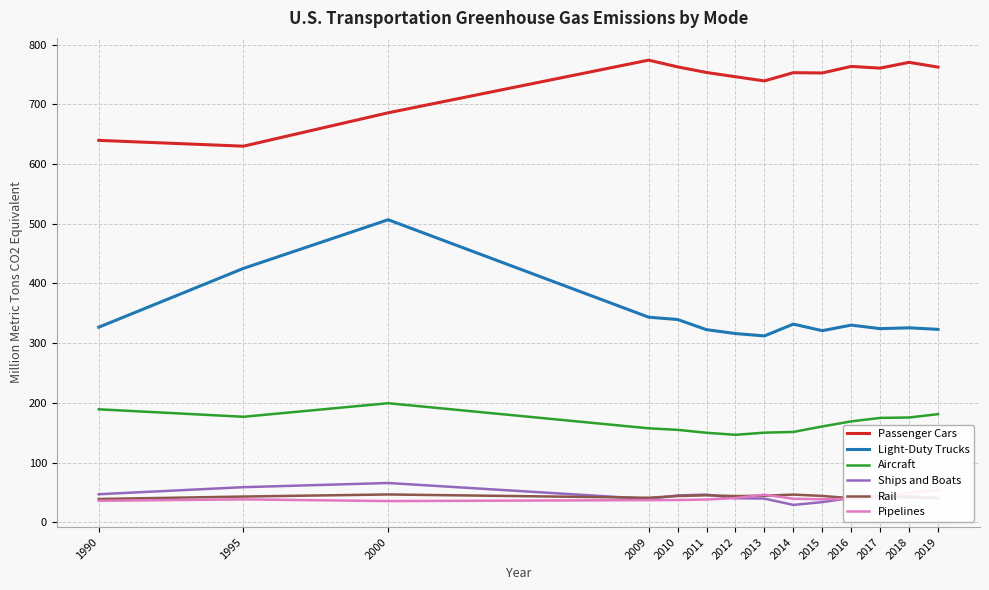

Between which two adjacent categories do Pipelines and Rail first intersect?

2012 and 2013